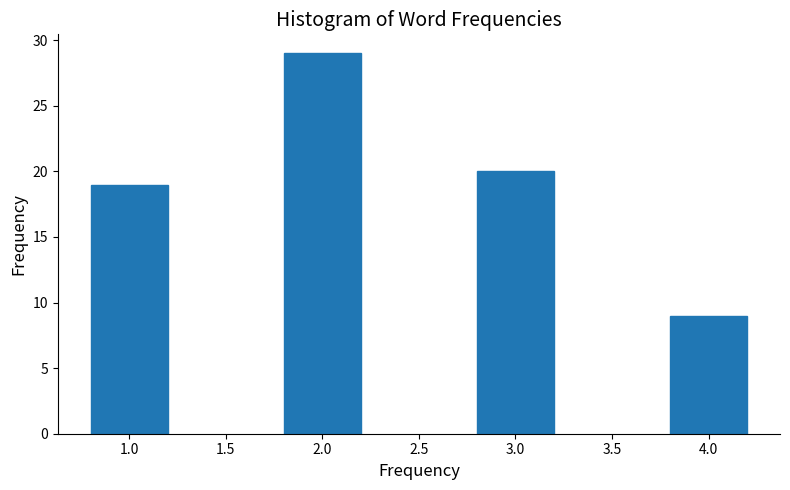

Reading left to right, list all the values displayed in this chart.

1.0=19	2.0=29	3.0=20	4.0=9